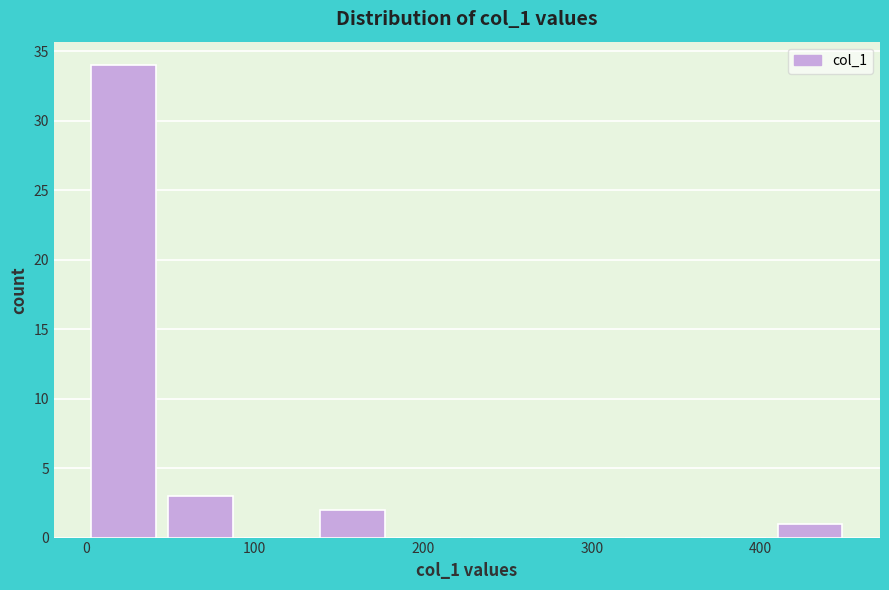

Which range on the x-axis has the tallest bar?

0 to 50